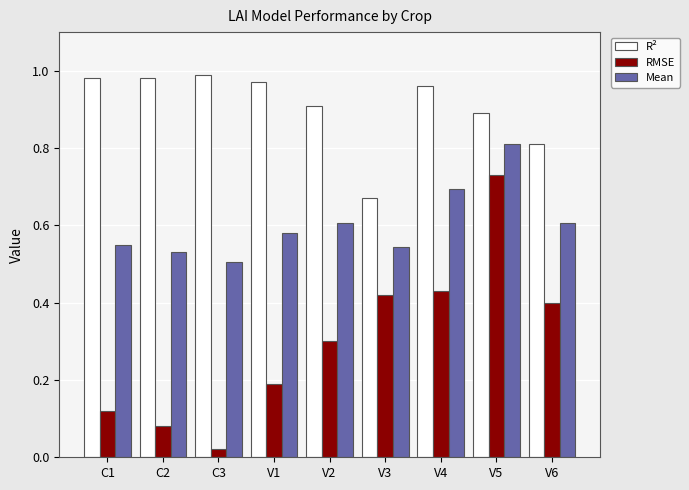

List the series in order of their overall mean, highest first.

R², Mean, RMSE